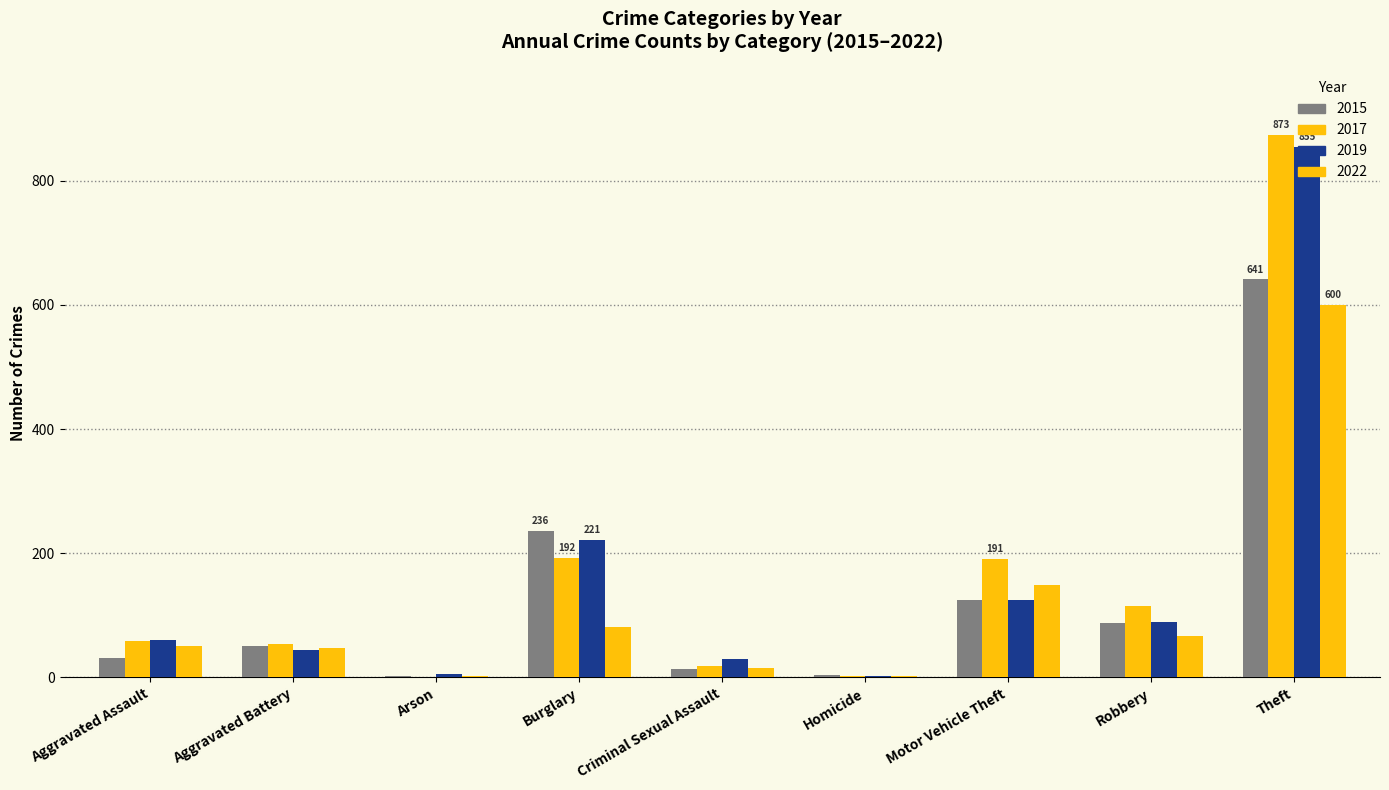

How many groups of bars are there?

9